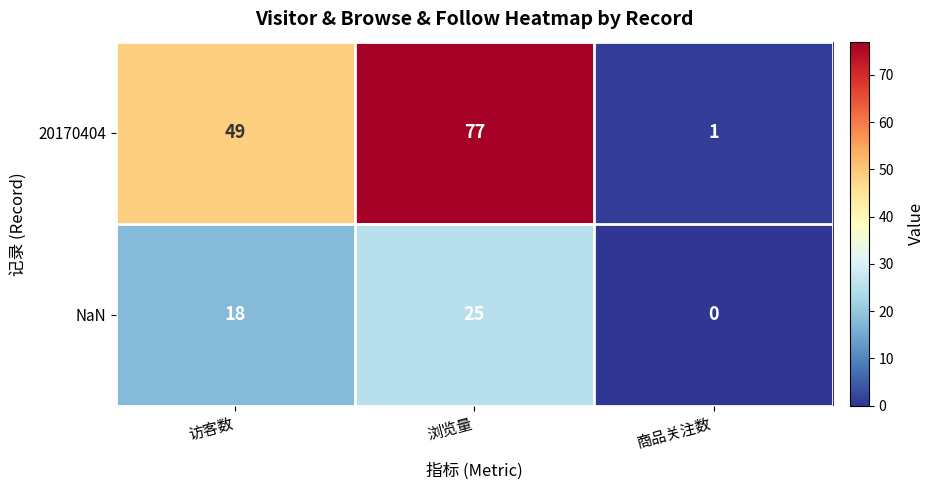

The value of NaN at 浏览量 is 25. True or false?

True